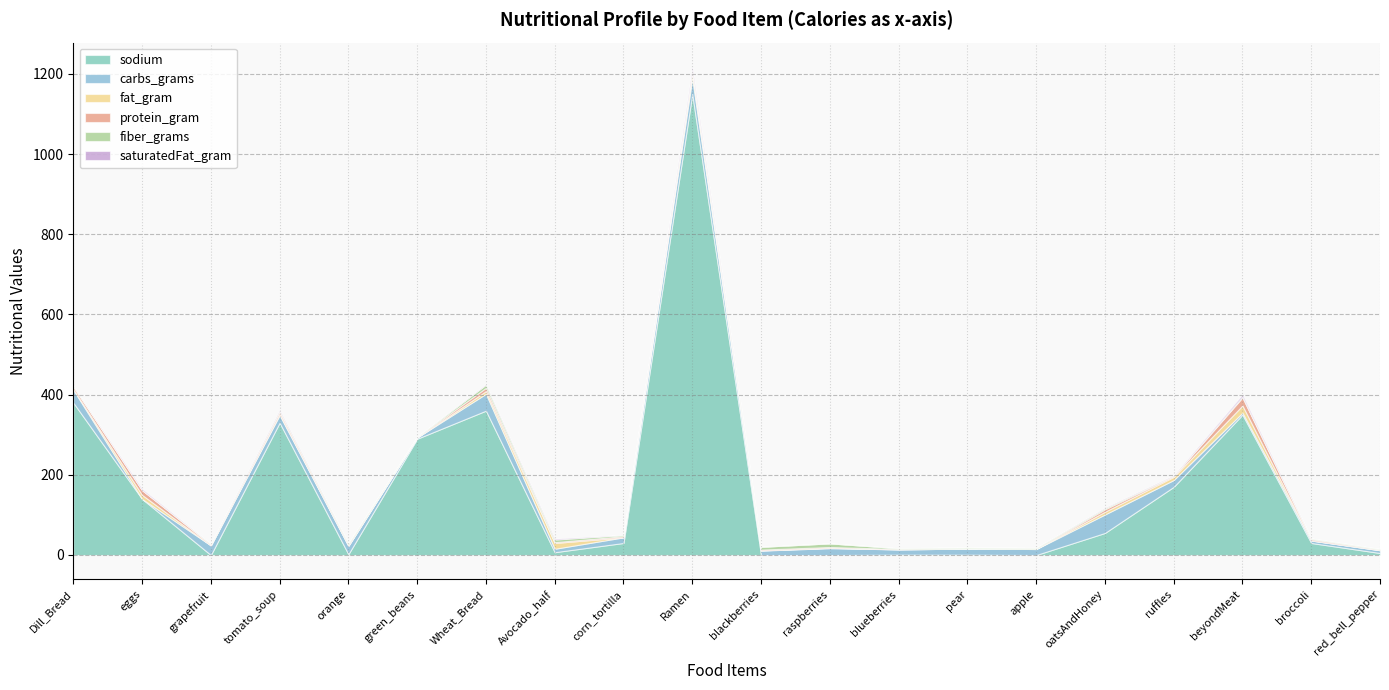

How many series are shown in this chart?

6